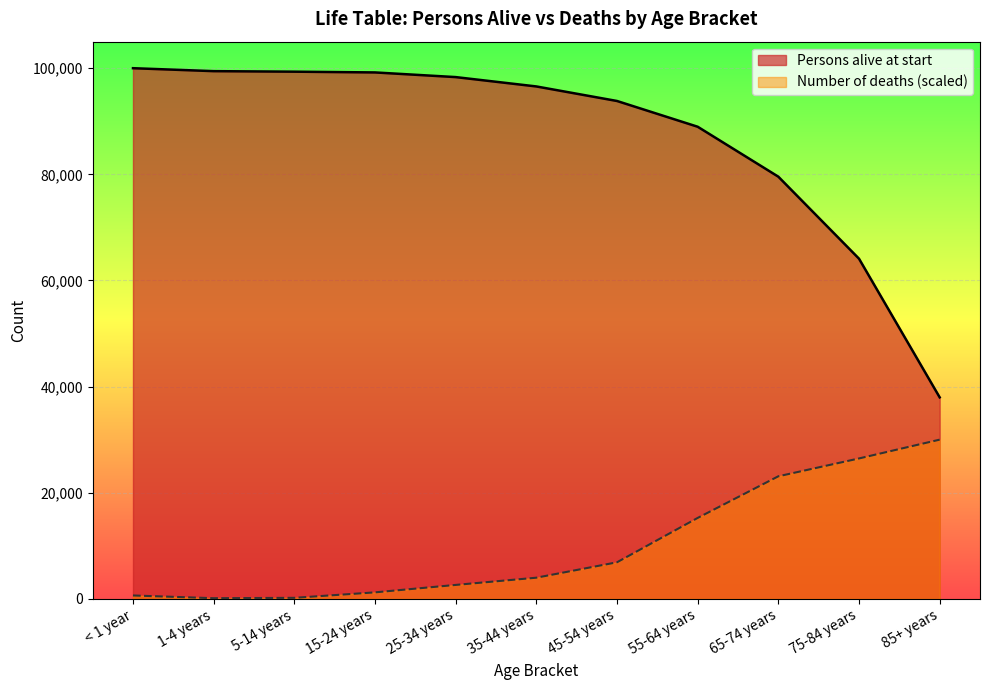

How many lines are shown in the chart?

2